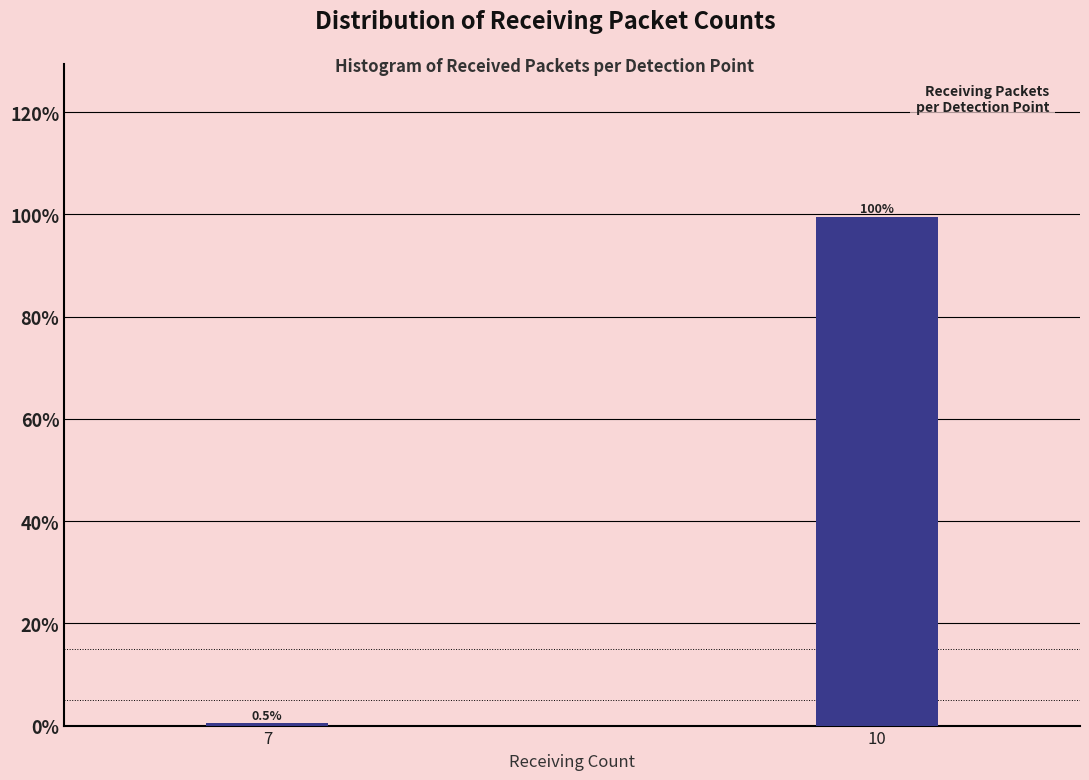

Reading left to right, what are all the values shown in this chart?

0.5	99.5